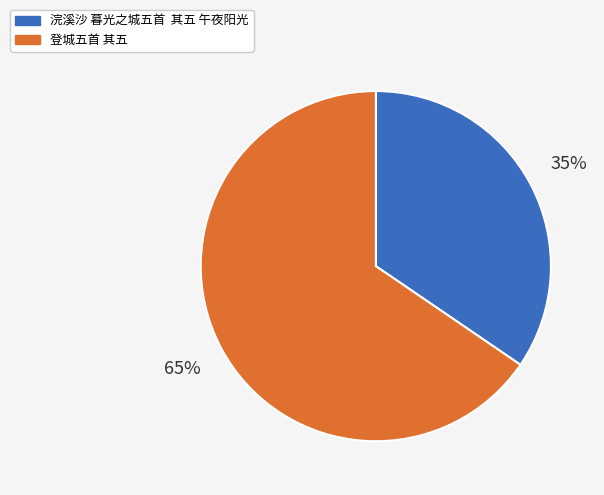

Which has a higher value, 浣溪沙 暮光之城五首 其五 午夜阳光 or 登城五首 其五?

登城五首 其五